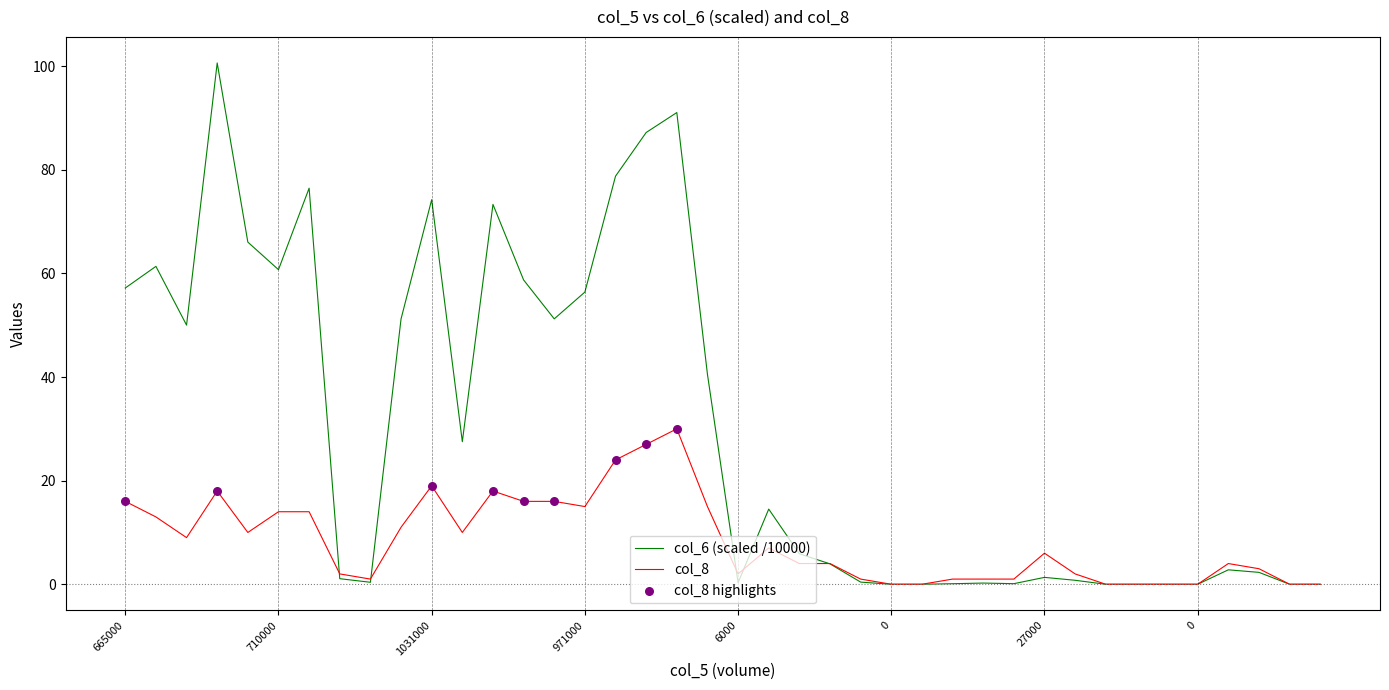

What is the maximum value shown in the chart?

100.6